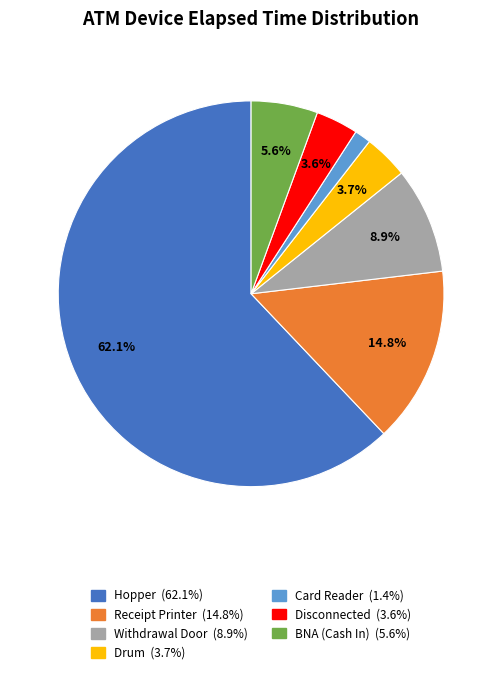

Between BNA (Cash In) and Drum, which is larger?

BNA (Cash In)